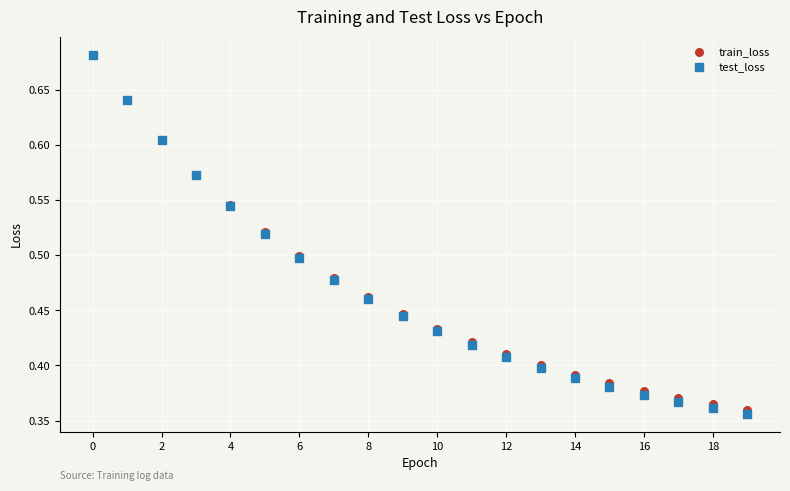

What are all the series names shown in the legend?

train_loss, test_loss